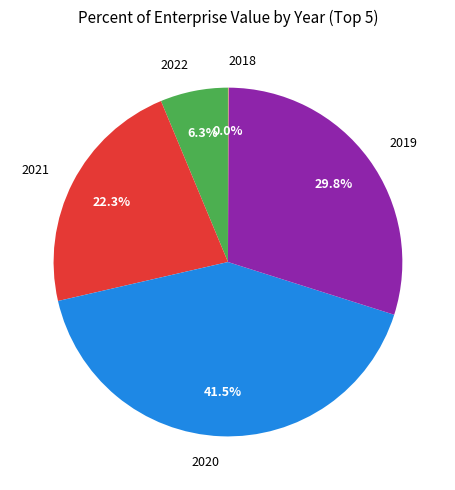

Does any single category account for the majority?

No